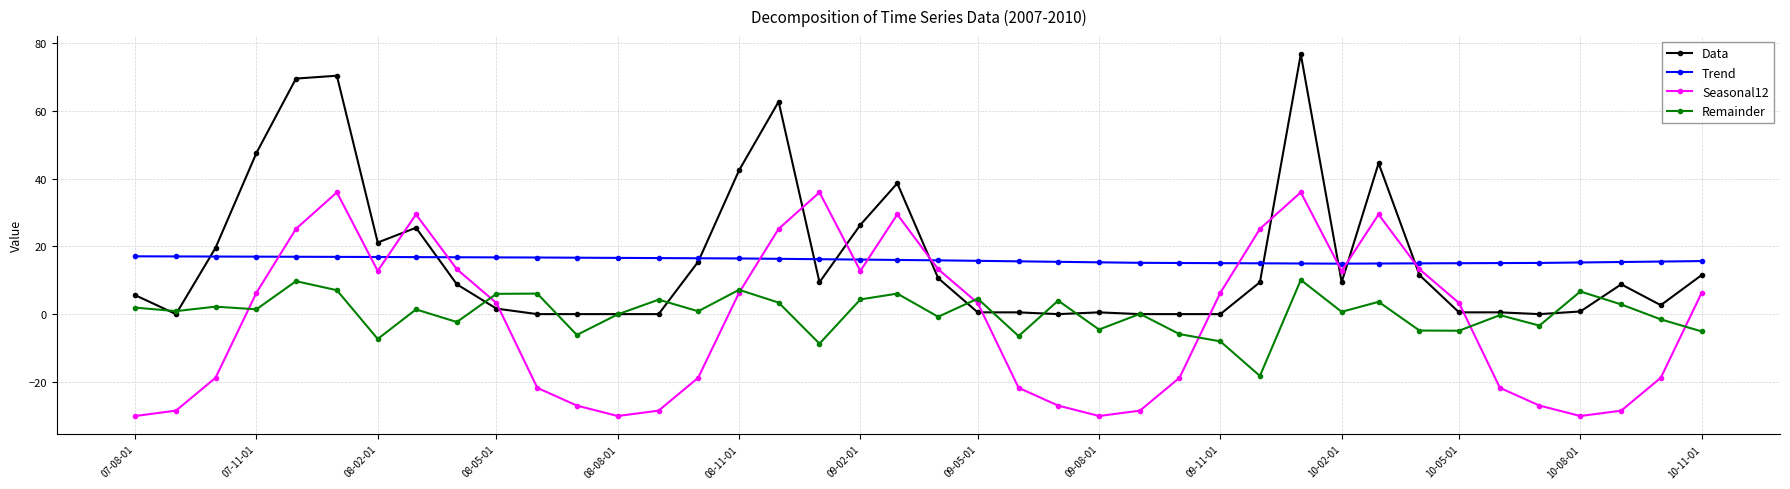

What is the minimum value shown in the chart?

-30.1